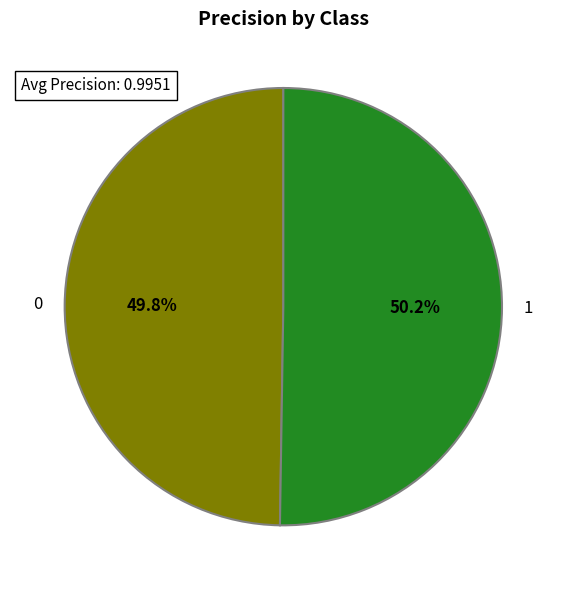

Combined, do 0 and 1 account for over 50%?

Yes